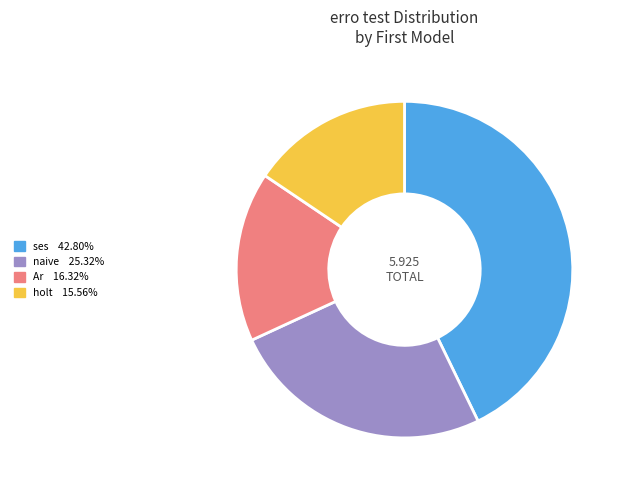

Is there a majority slice in this chart?

No